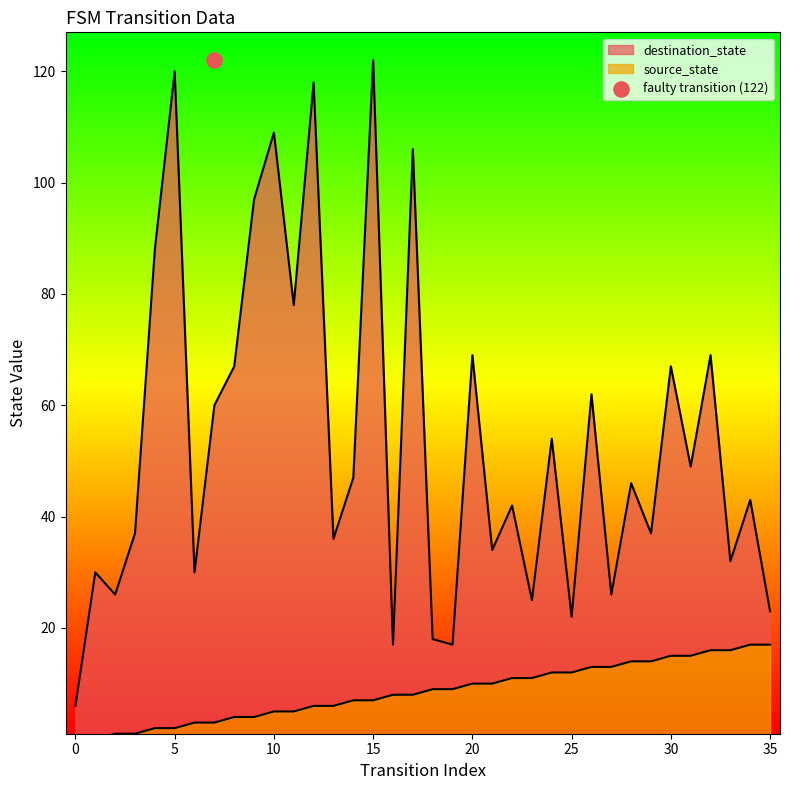

Which series has the largest Y range (max minus min)?

destination_state